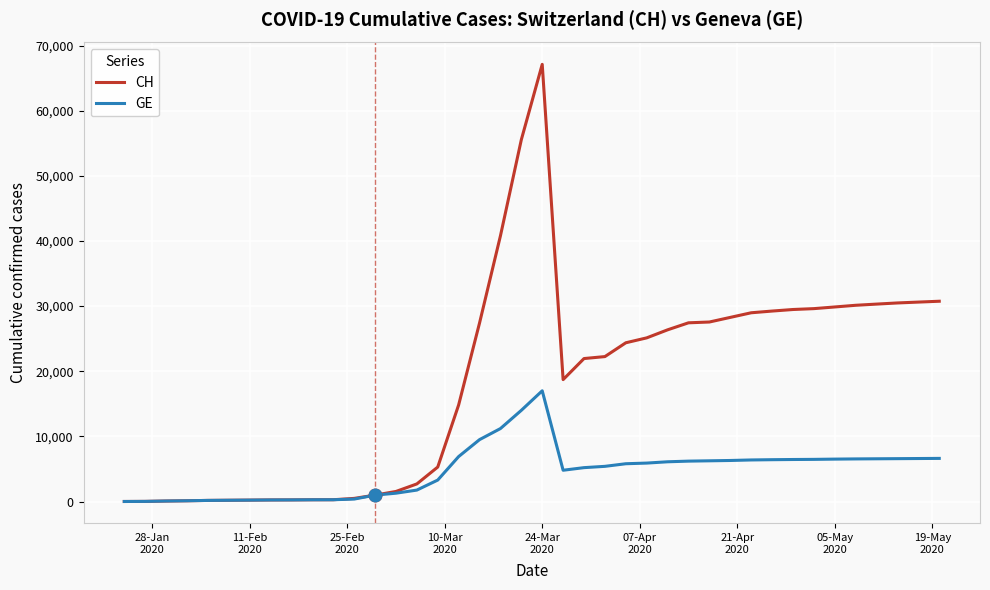

What is the maximum value shown in the chart?

67117